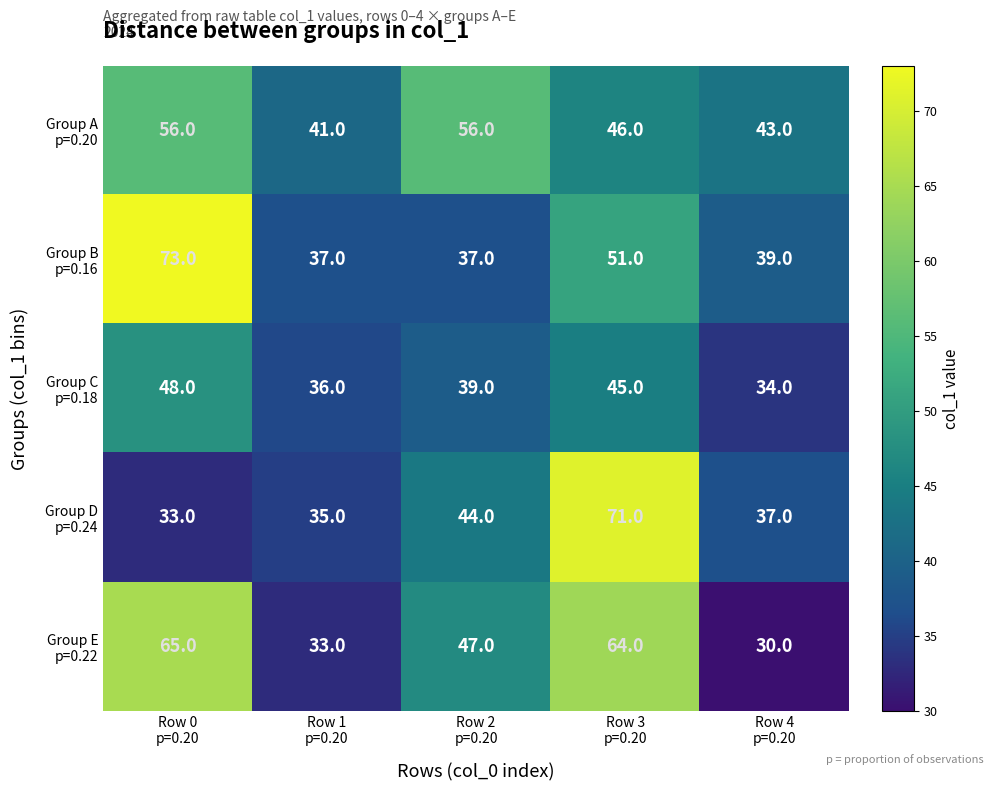

How many series are shown in this chart?

5